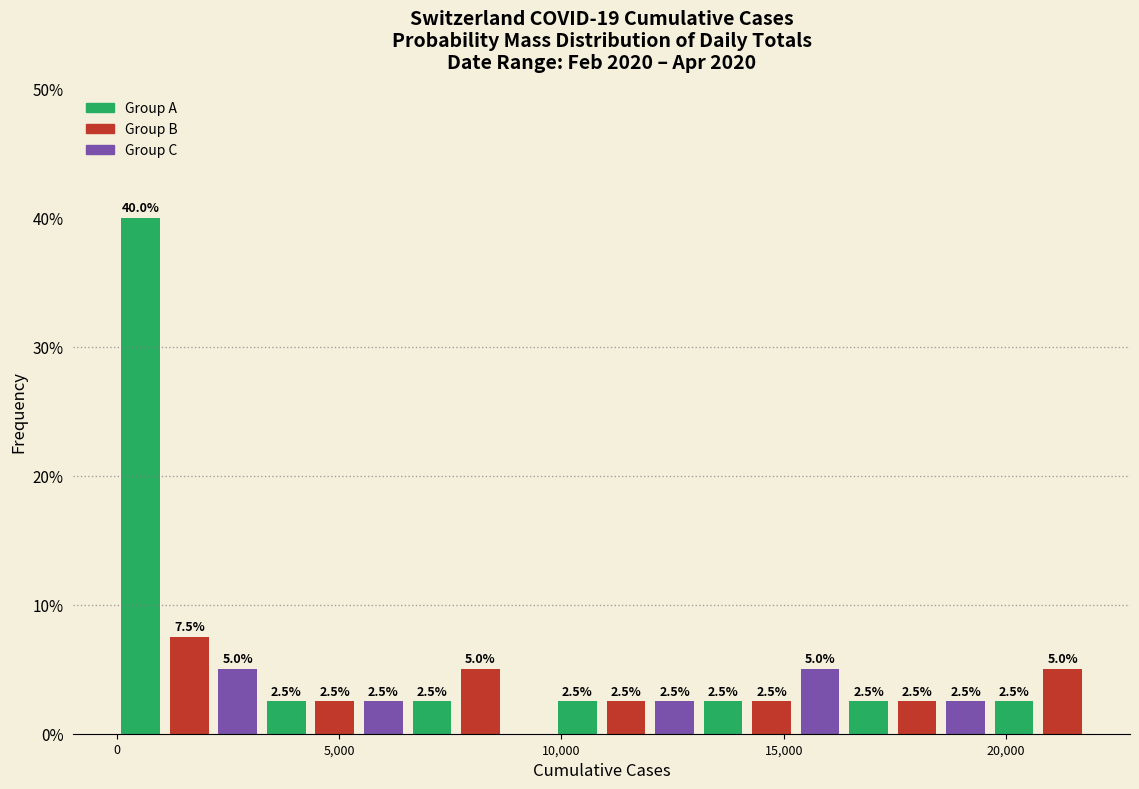

Read against the x-axis, roughly where is the centre of the tallest bar?

500